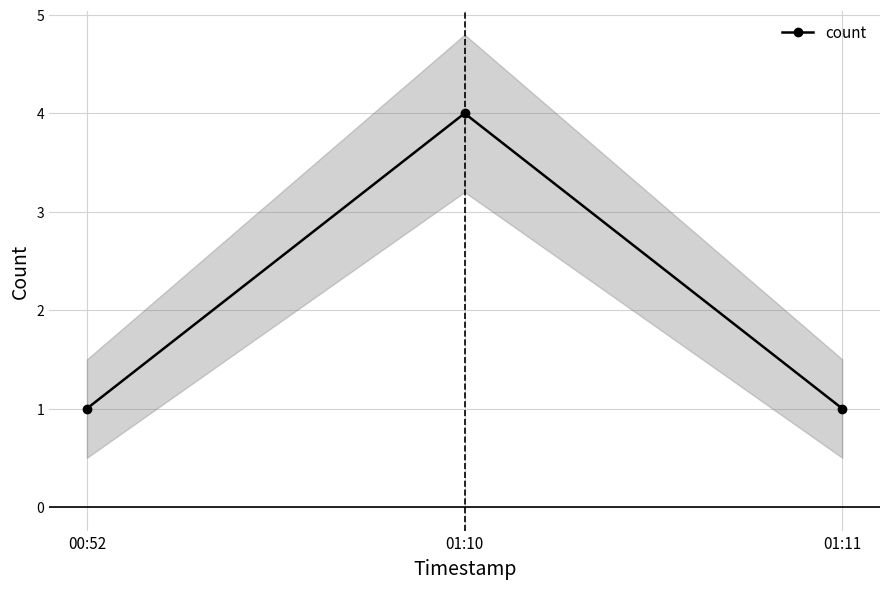

What is the ratio of the value at 00:52 to the value at 01:11?

1.0